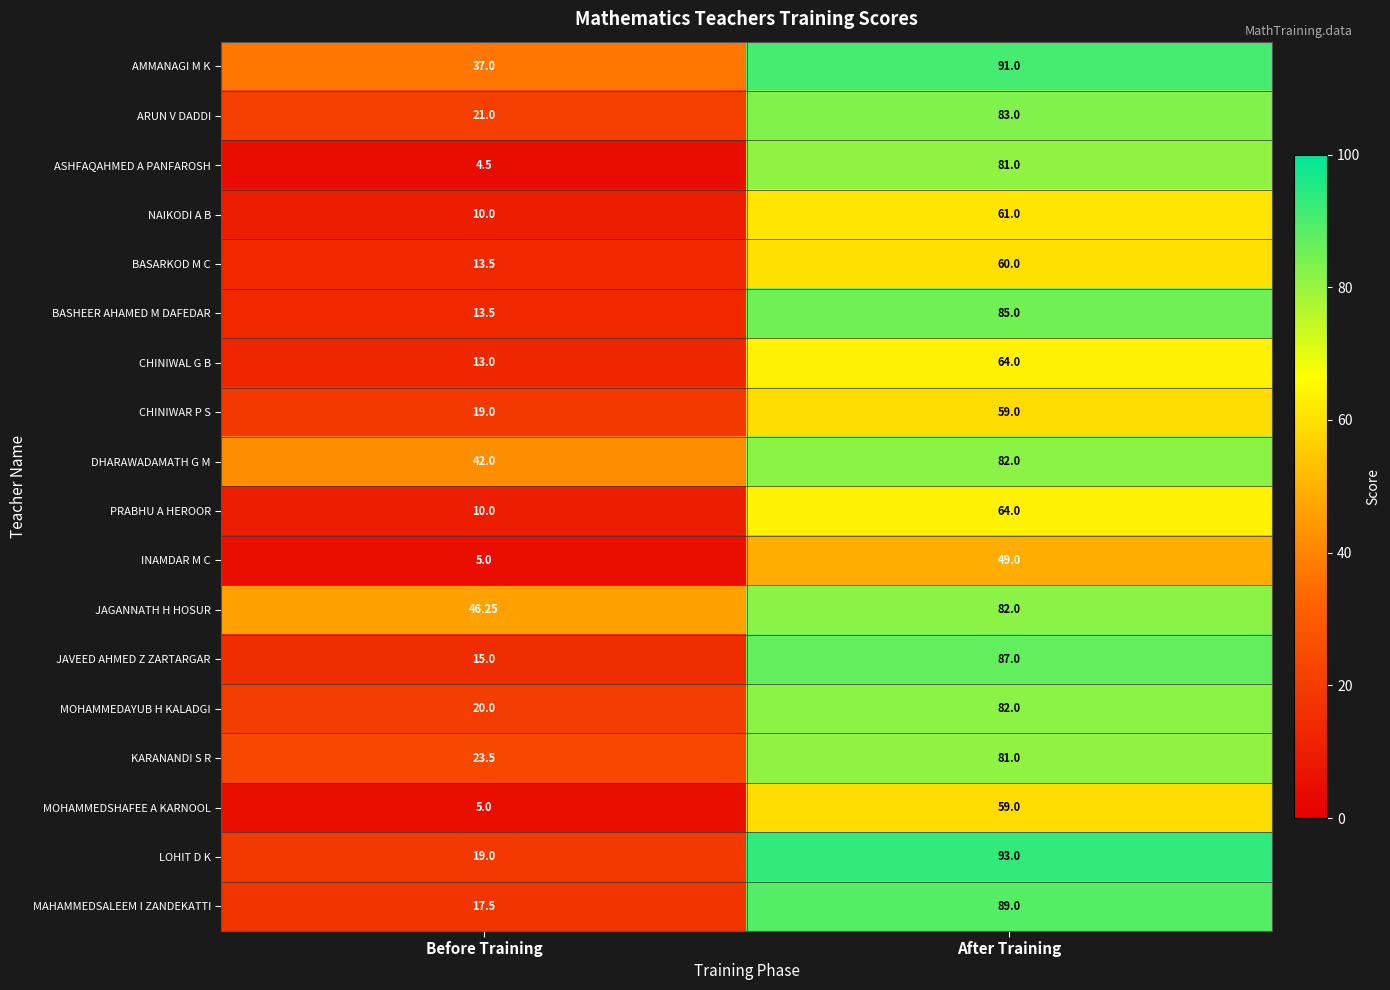

At which label does BASHEER AHAMED M DAFEDAR reach its peak?

After Training